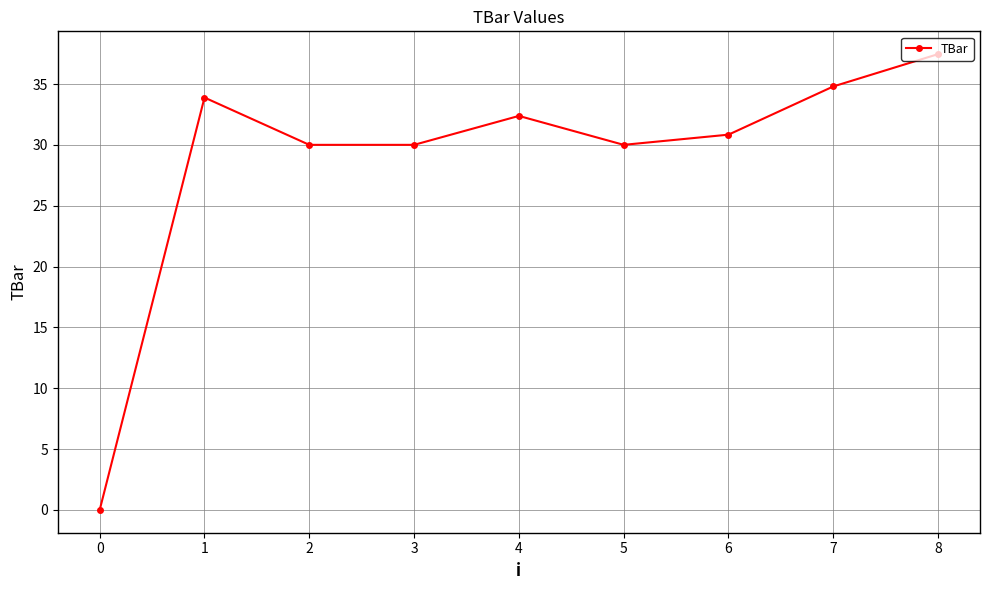

At which category does the data reach its first local peak?

1